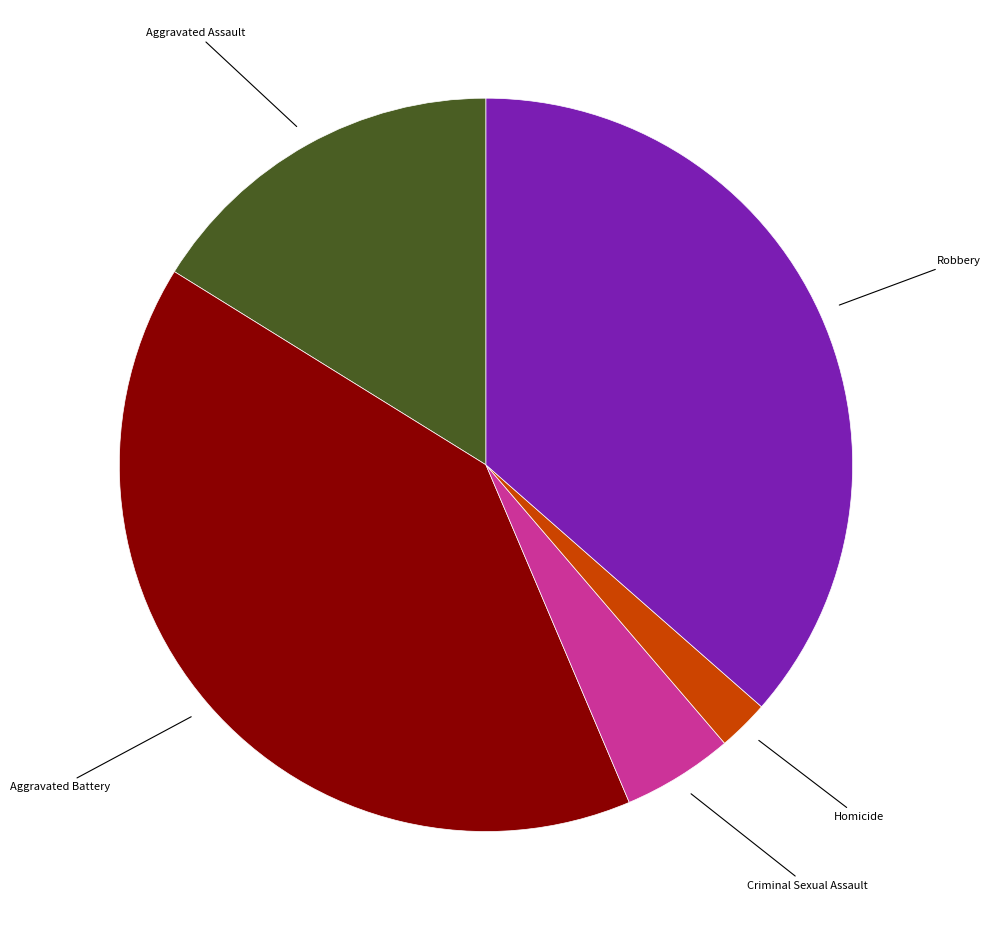

Is Aggravated Assault the majority of the pie?

No